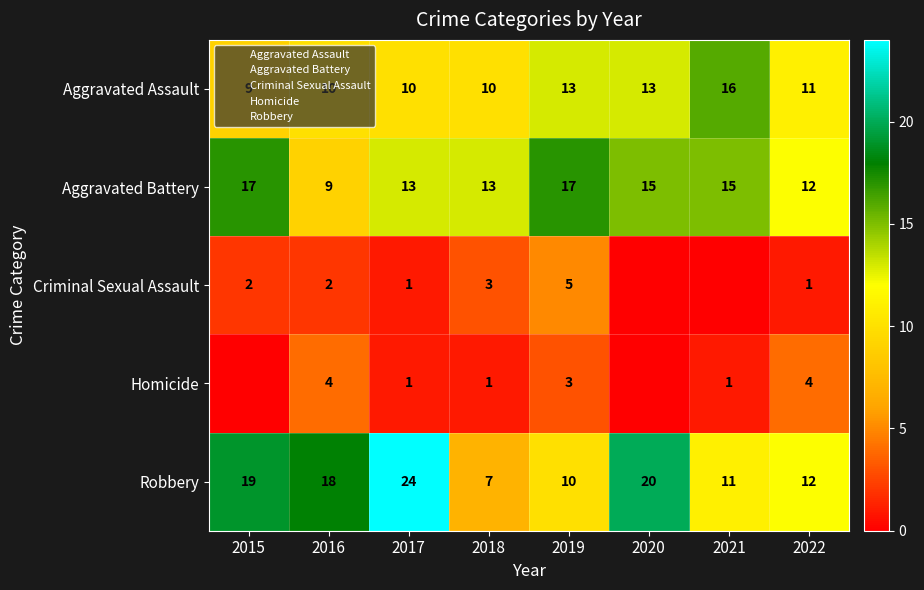

How many series are shown in this chart?

5